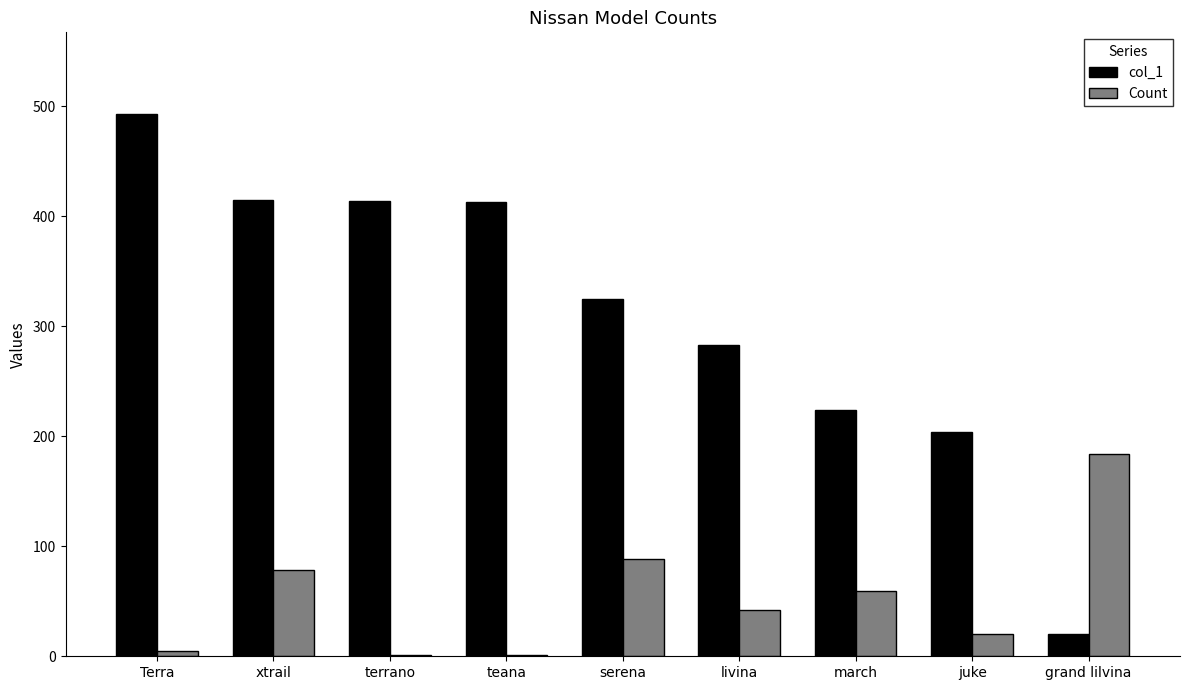

Which series has the largest total across all categories?

col_1